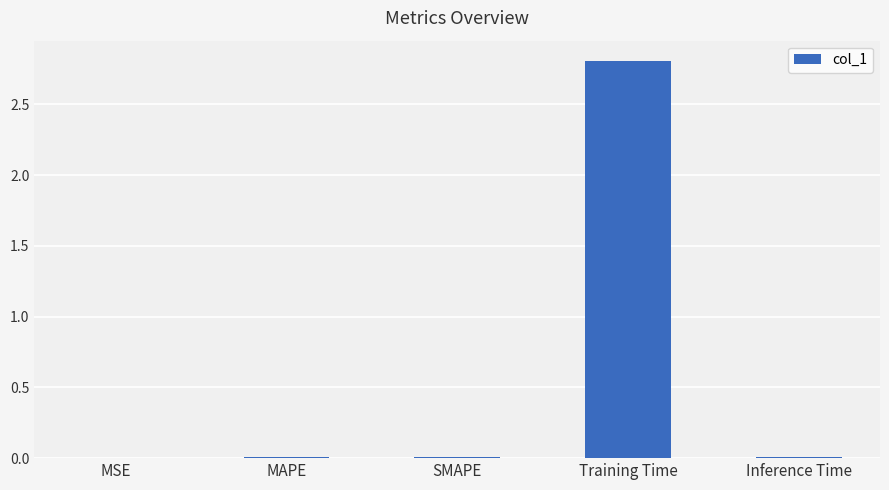

The value at Training Time is 1.4. True or false?

False